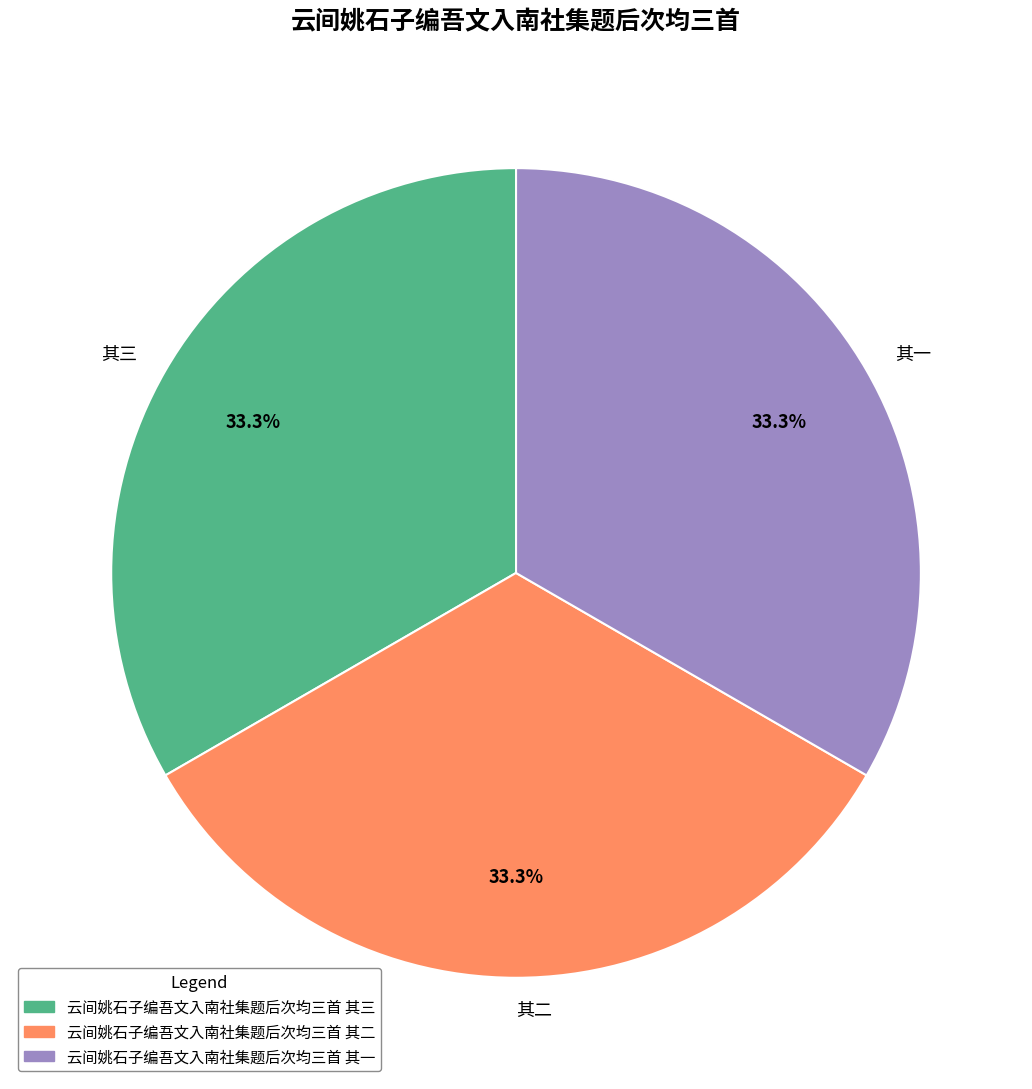

Do 其三 and 其一 together represent more than half of the pie?

Yes